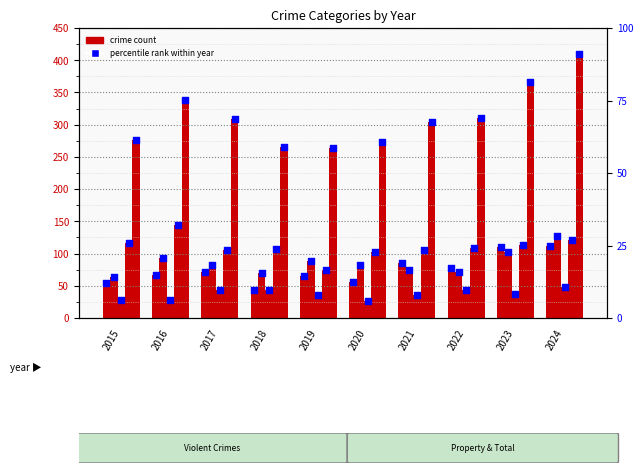

What is the total value across all series at 2016?

670